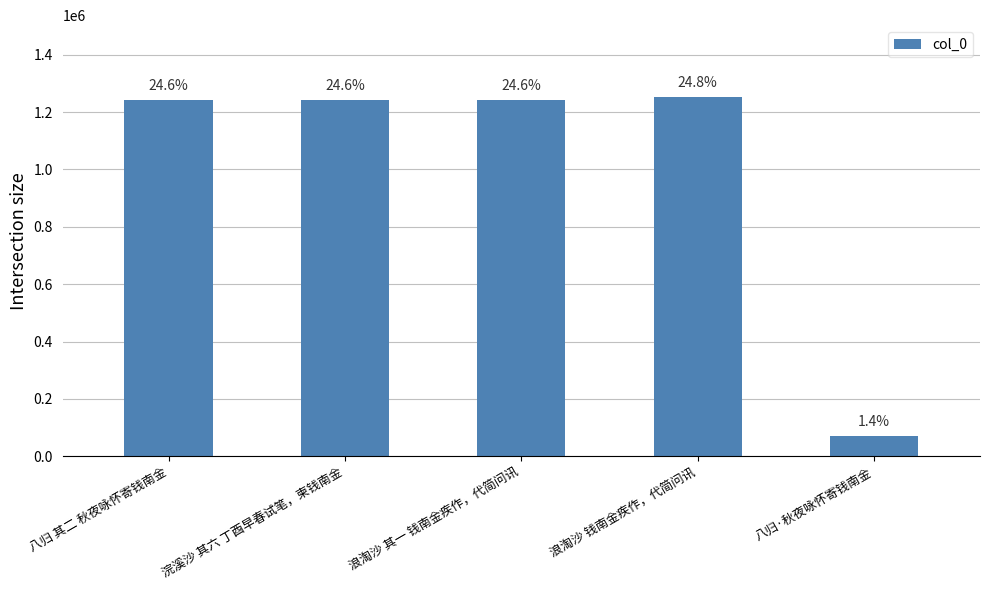

What is the change in value from 八归 其二 秋夜咏怀寄钱南金 to 浣溪沙 其六 丁酉早春试笔，柬钱南金?

-80